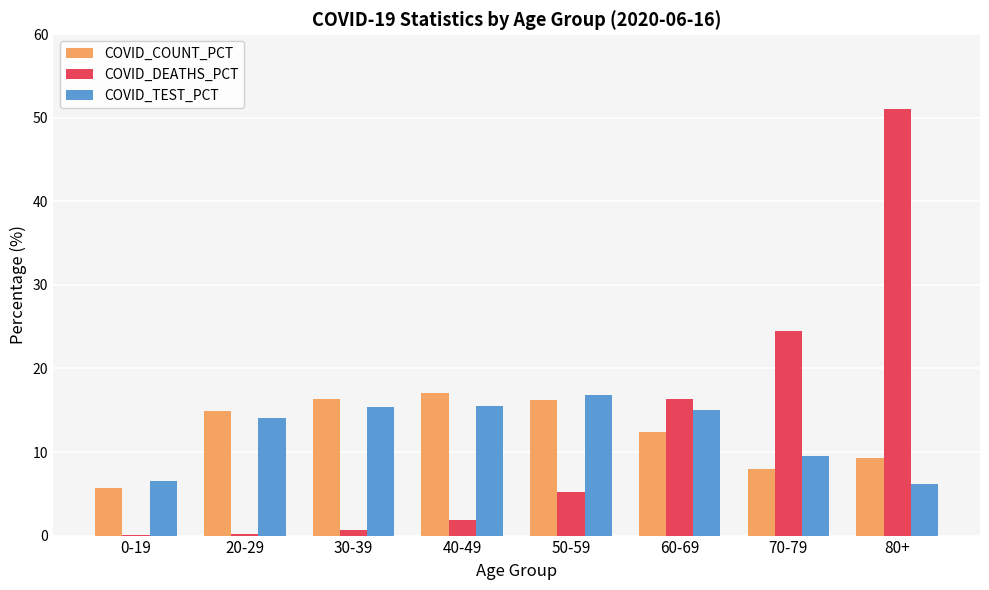

The value of COVID_TEST_PCT at 70-79 is 16.6. True or false?

False